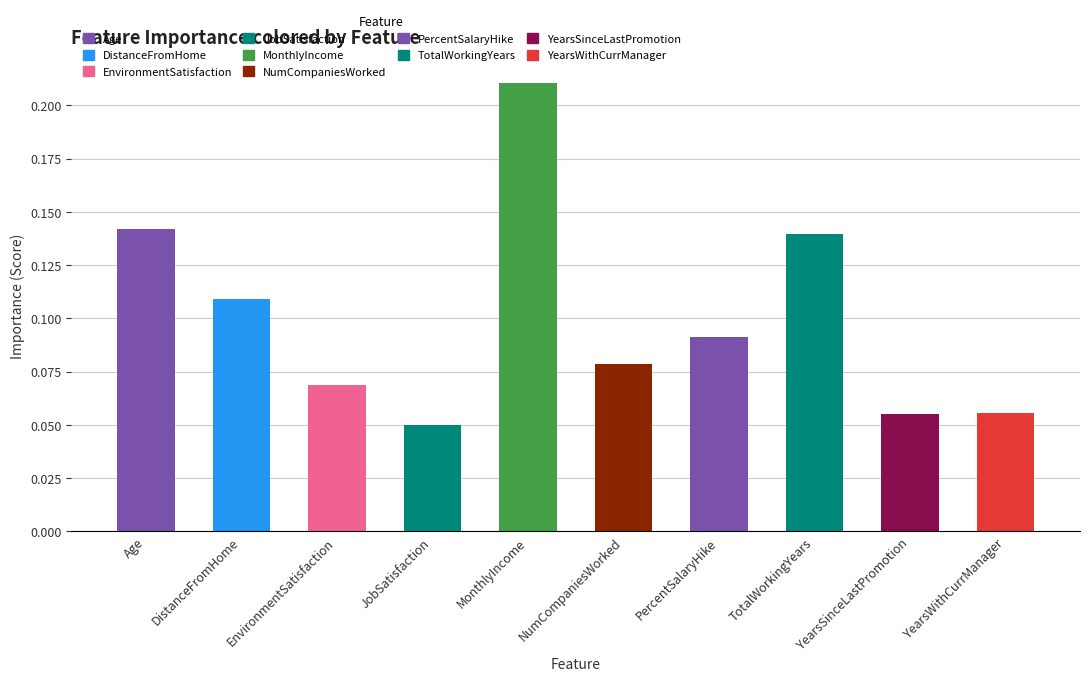

At which category does the chart reach its minimum across all series?

JobSatisfaction